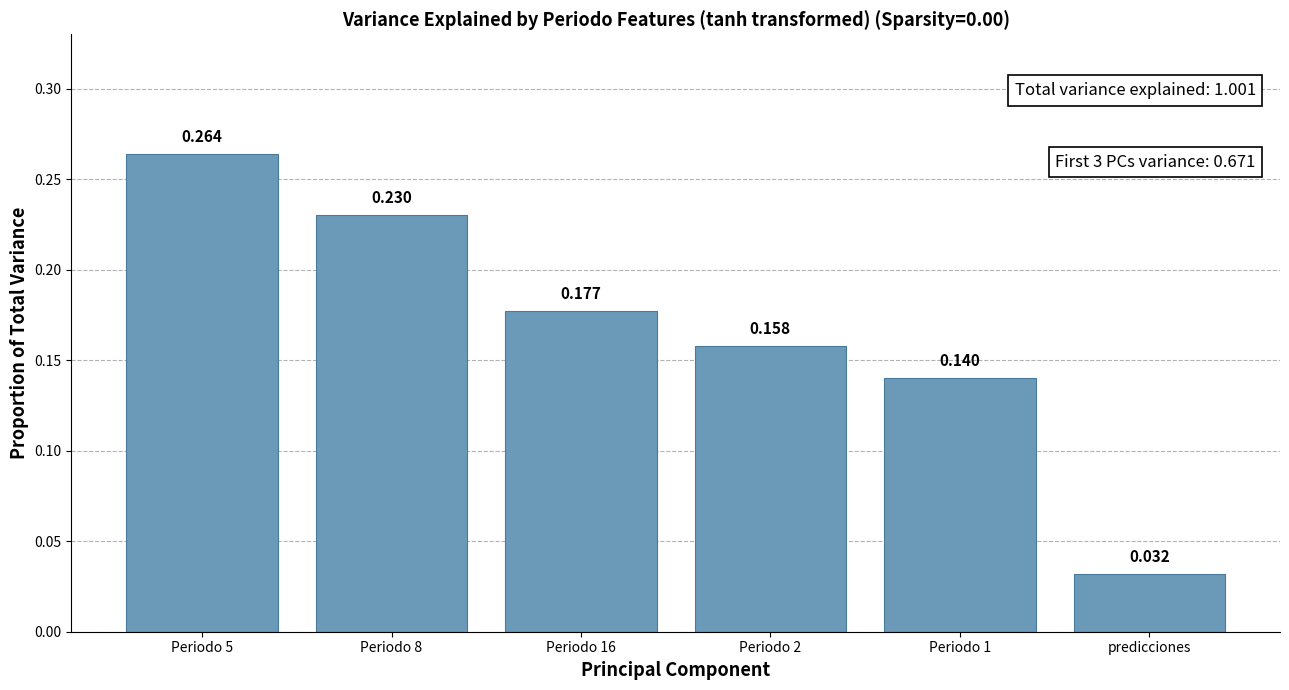

Is it true that the value at Periodo 1 is 0.0?

False